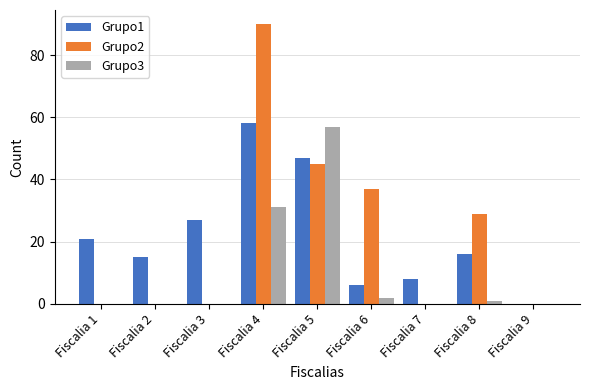

Is it true that Grupo3 equals 2 at Fiscalia 6?

True